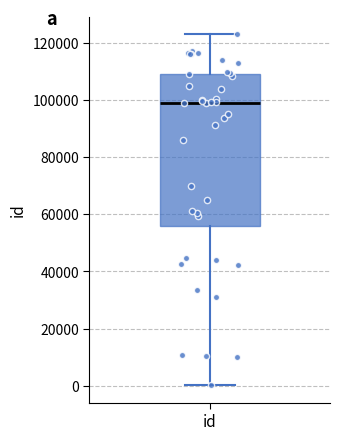

Transcribe this box plot: give where the median line is, the range the box spans, and where the two whiskers end, as read against the y-axis. The values are not printed on the chart, so give them approximately, as read against the axis.

median 98000, box 56000 to 110000, whiskers 0 to 122000